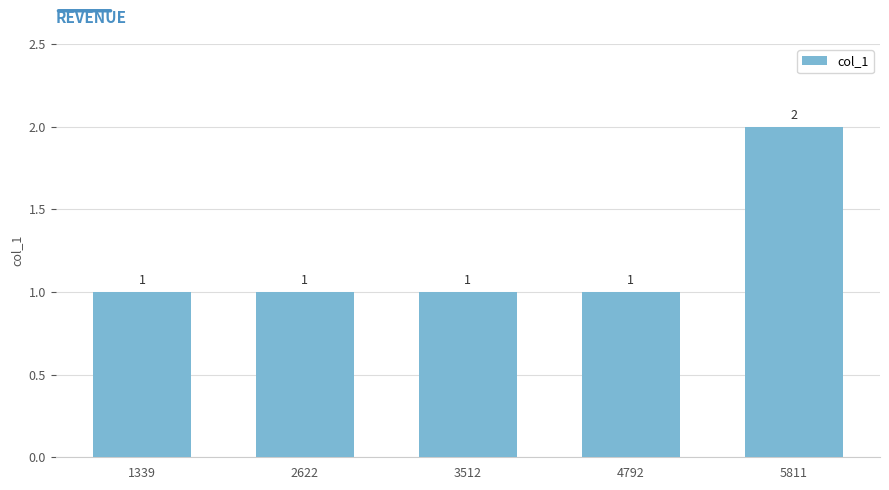

What is the maximum value shown in the chart?

2